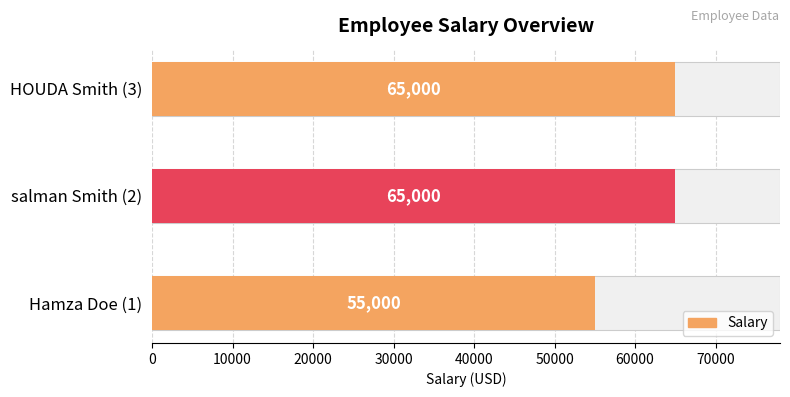

Reading left to right, list all the values displayed in this chart.

55000	65000	65000